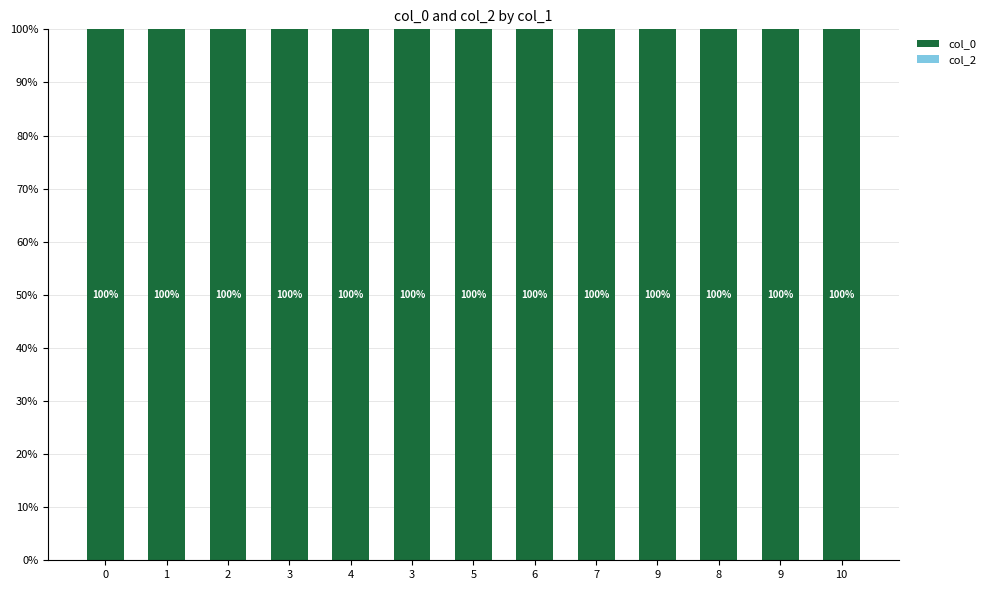

List the series in order of their peak value, highest first.

col_0, col_2